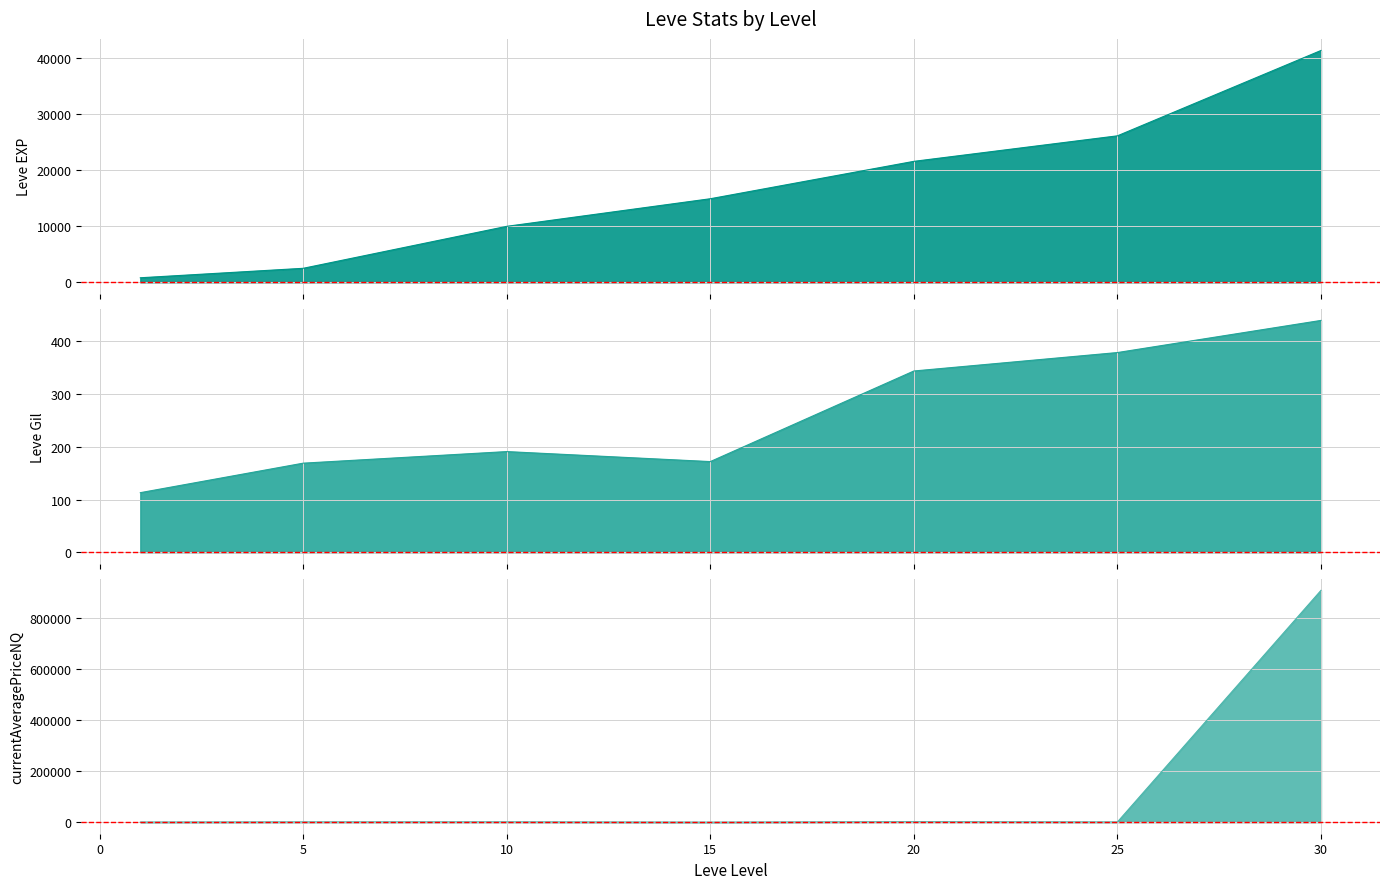

Where does the Leve EXP_line series first go above 14920?

20